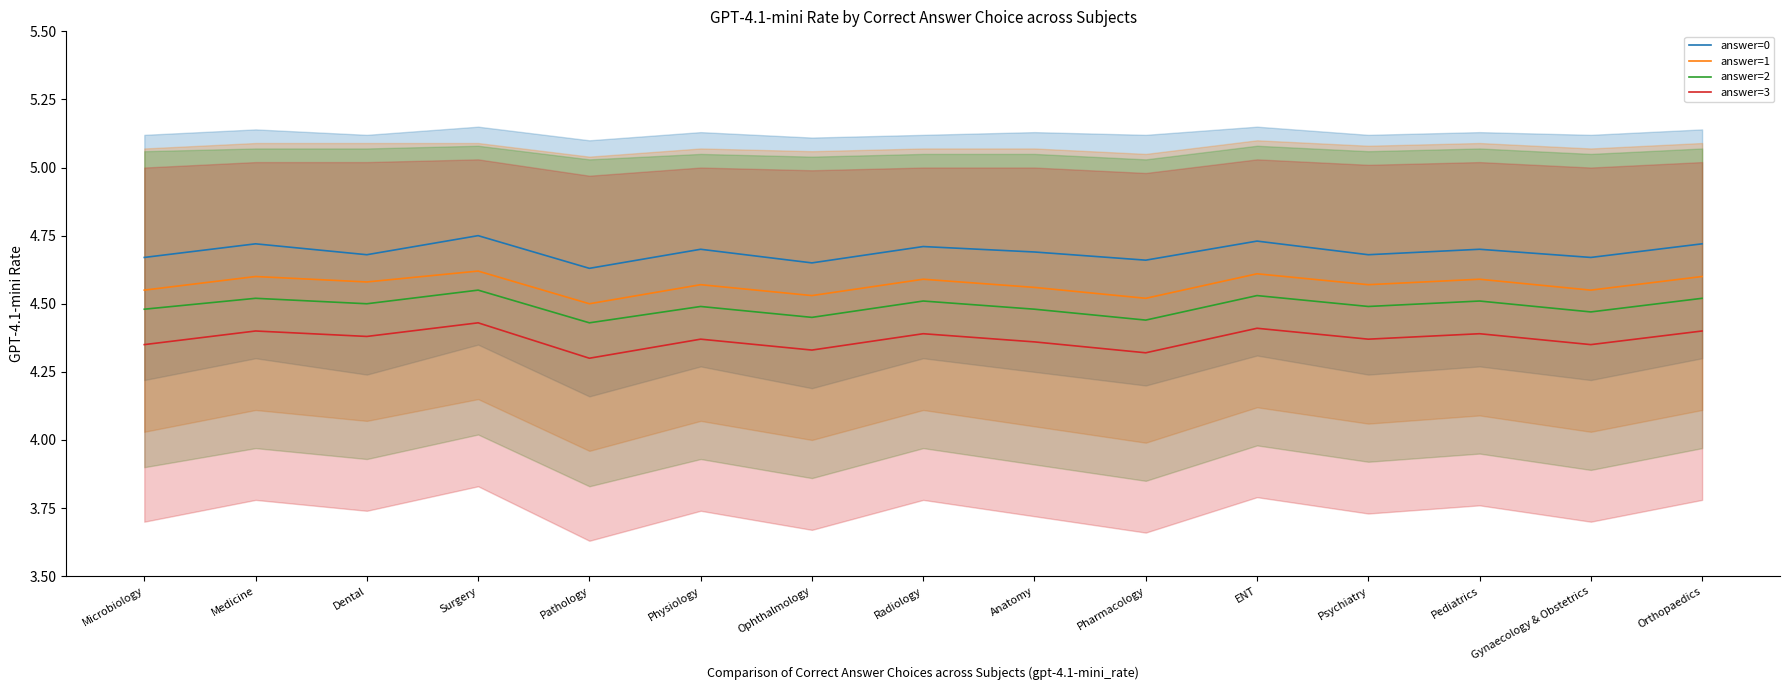

Reading right to left, list all the values displayed in this chart.

answer=0: Orthopaedics=4.7	Gynaecology & Obstetrics=4.7	Pediatrics=4.7	Psychiatry=4.7	ENT=4.7	Pharmacology=4.7	Anatomy=4.7	Radiology=4.7	Ophthalmology=4.7	Physiology=4.7	Pathology=4.6	Surgery=4.8	Dental=4.7	Medicine=4.7	Microbiology=4.7
answer=1: Orthopaedics=4.6	Gynaecology & Obstetrics=4.5	Pediatrics=4.6	Psychiatry=4.6	ENT=4.6	Pharmacology=4.5	Anatomy=4.6	Radiology=4.6	Ophthalmology=4.5	Physiology=4.6	Pathology=4.5	Surgery=4.6	Dental=4.6	Medicine=4.6	Microbiology=4.5
answer=2: Orthopaedics=4.5	Gynaecology & Obstetrics=4.5	Pediatrics=4.5	Psychiatry=4.5	ENT=4.5	Pharmacology=4.4	Anatomy=4.5	Radiology=4.5	Ophthalmology=4.5	Physiology=4.5	Pathology=4.4	Surgery=4.5	Dental=4.5	Medicine=4.5	Microbiology=4.5
answer=3: Orthopaedics=4.4	Gynaecology & Obstetrics=4.3	Pediatrics=4.4	Psychiatry=4.4	ENT=4.4	Pharmacology=4.3	Anatomy=4.4	Radiology=4.4	Ophthalmology=4.3	Physiology=4.4	Pathology=4.3	Surgery=4.4	Dental=4.4	Medicine=4.4	Microbiology=4.3